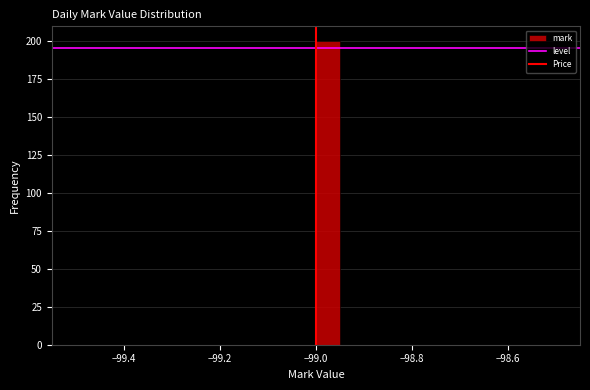

Read against the x-axis, roughly where is the centre of the tallest bar?

-98.98